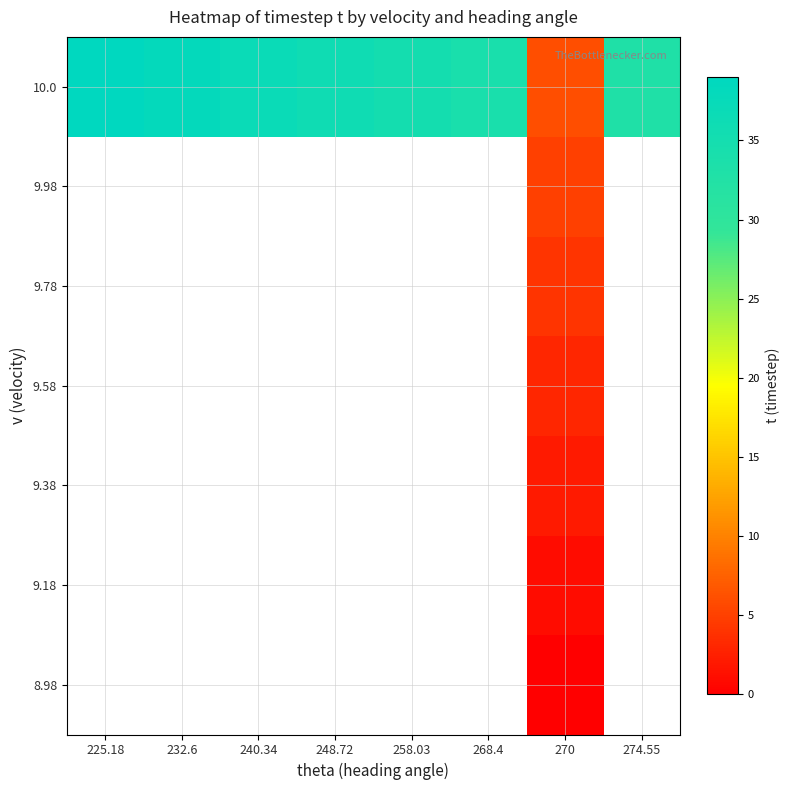

Count the number of data series in this chart.

7